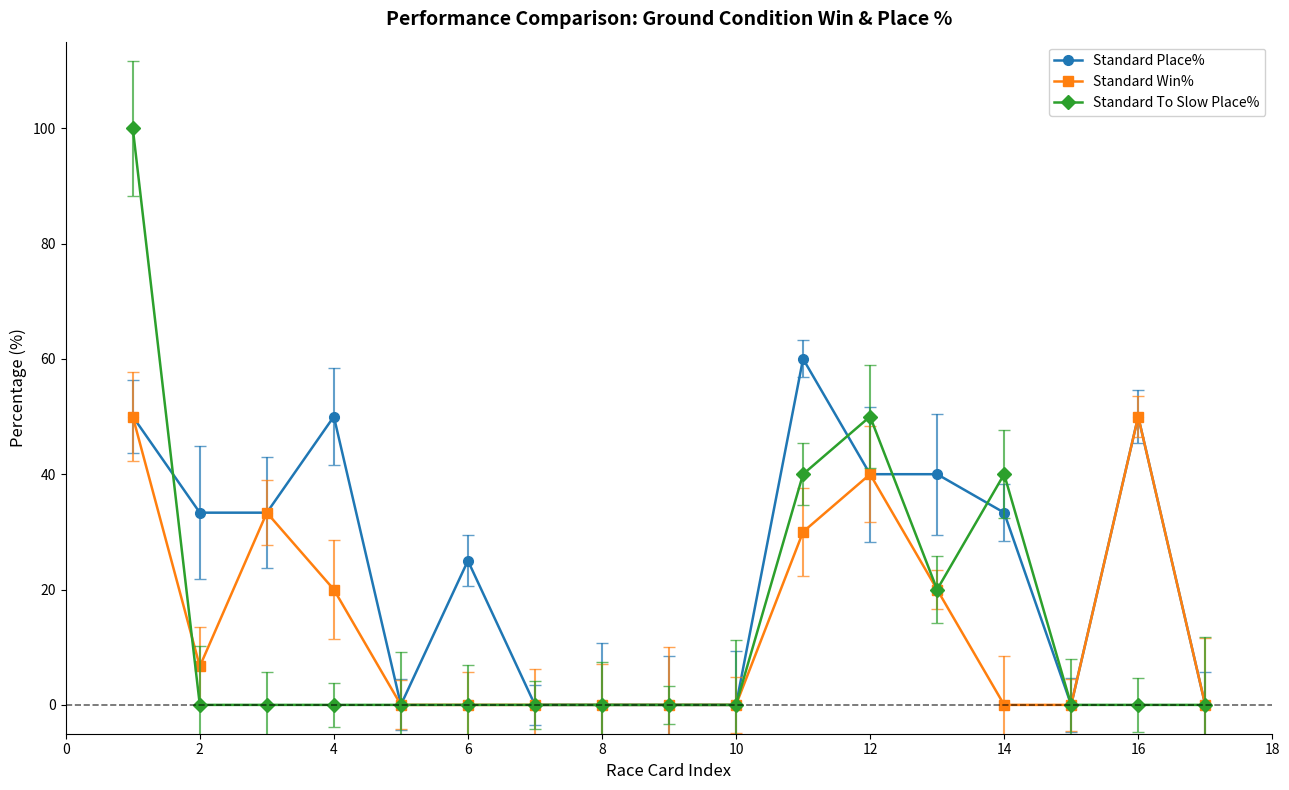

Which series has the widest spread of values?

Standard To Slow Place%